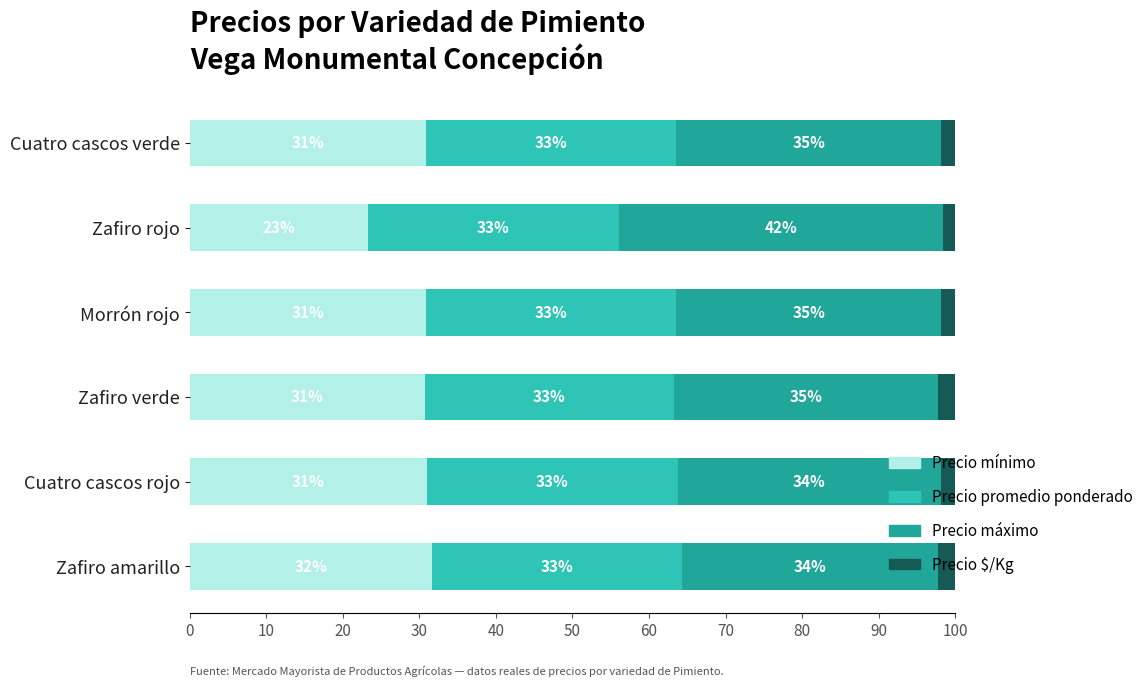

What are all the series names shown in the legend?

Precio mínimo, Precio promedio ponderado, Precio máximo, Precio $/Kg